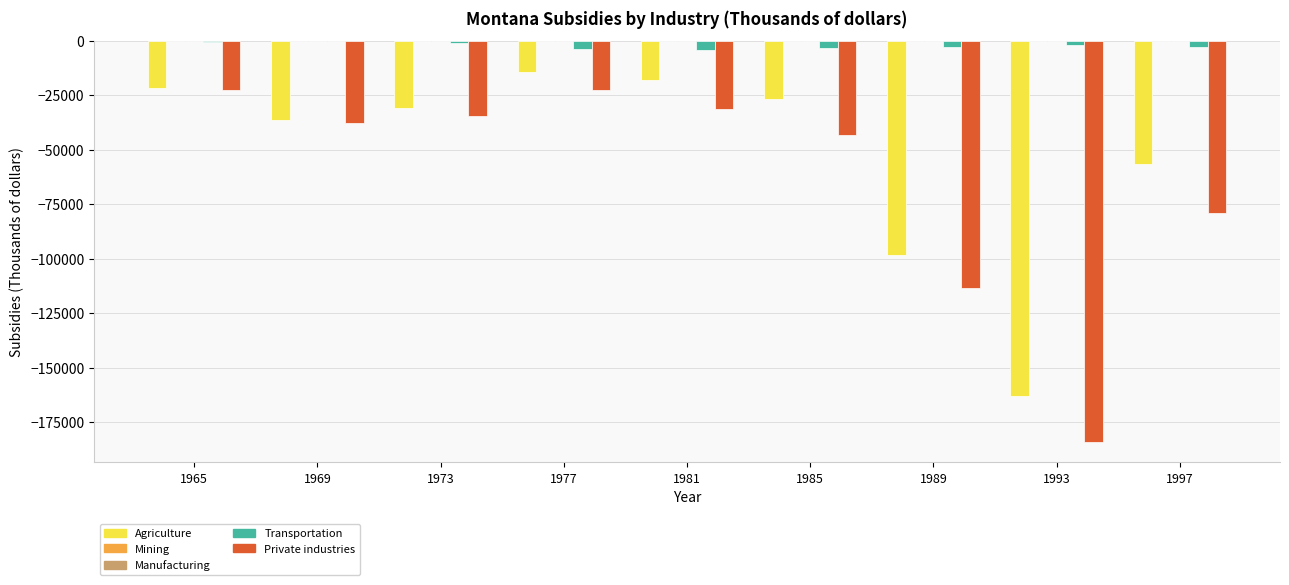

Is the value of Agriculture at 1969 greater than the value of Transportation at 1973?

No